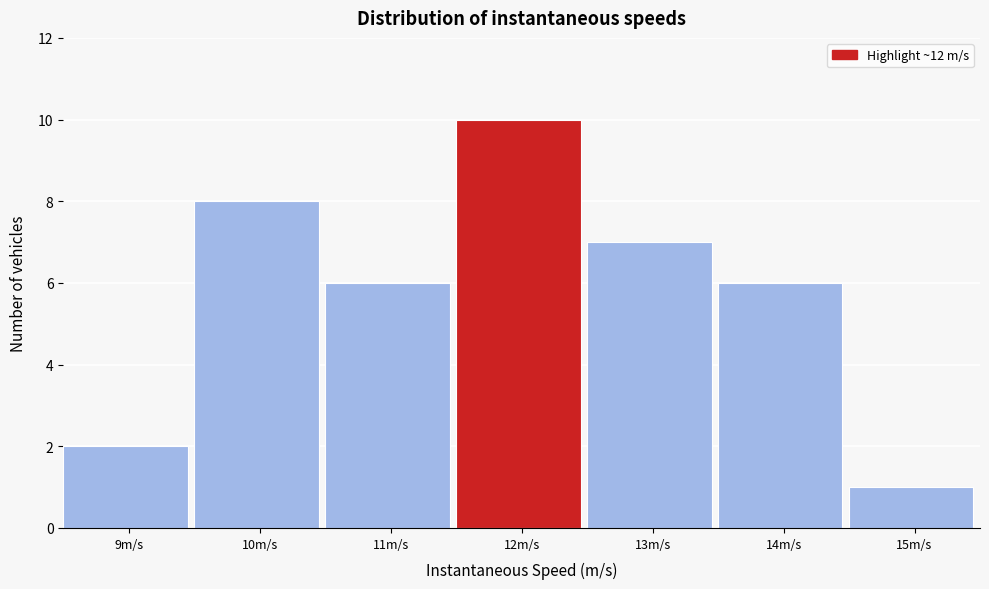

Reading left to right, what are all the values shown in this chart?

2	8	6	10	7	6	1